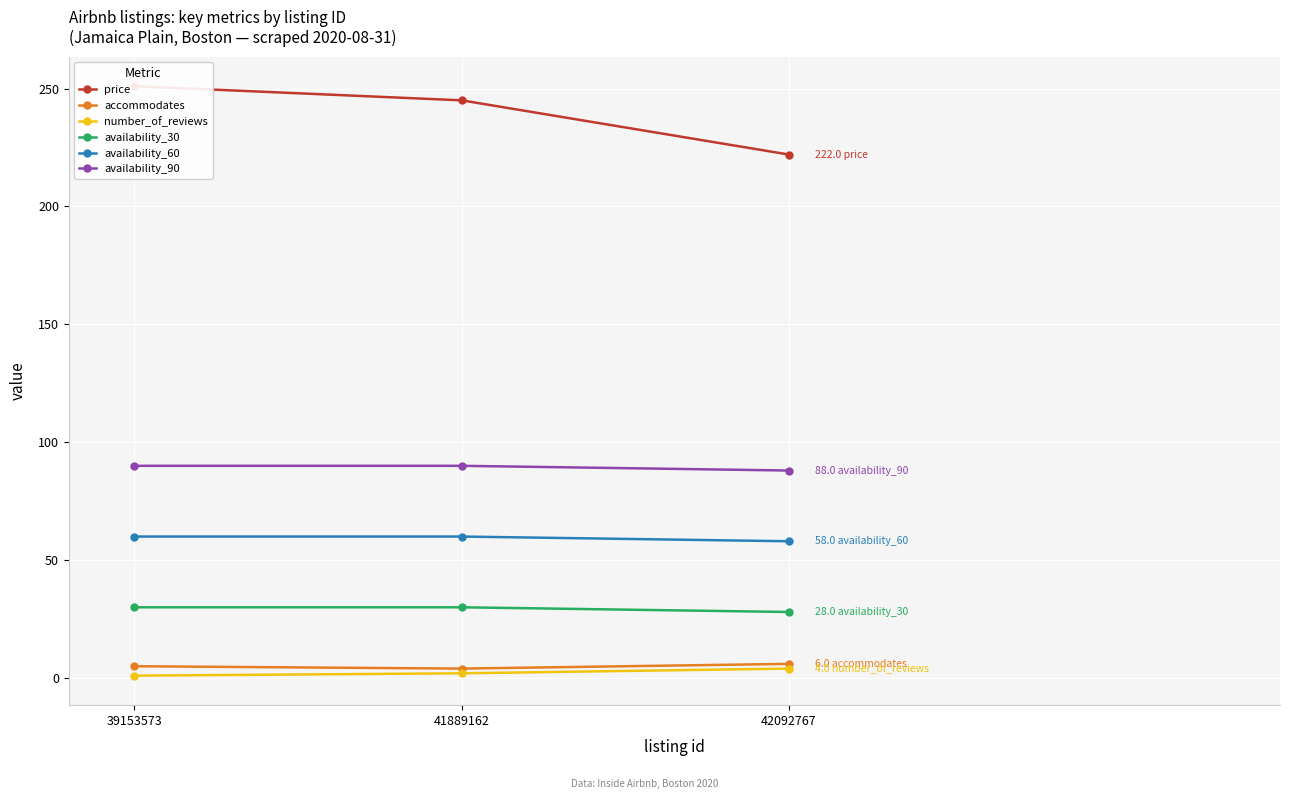

How many series are shown in this chart?

6